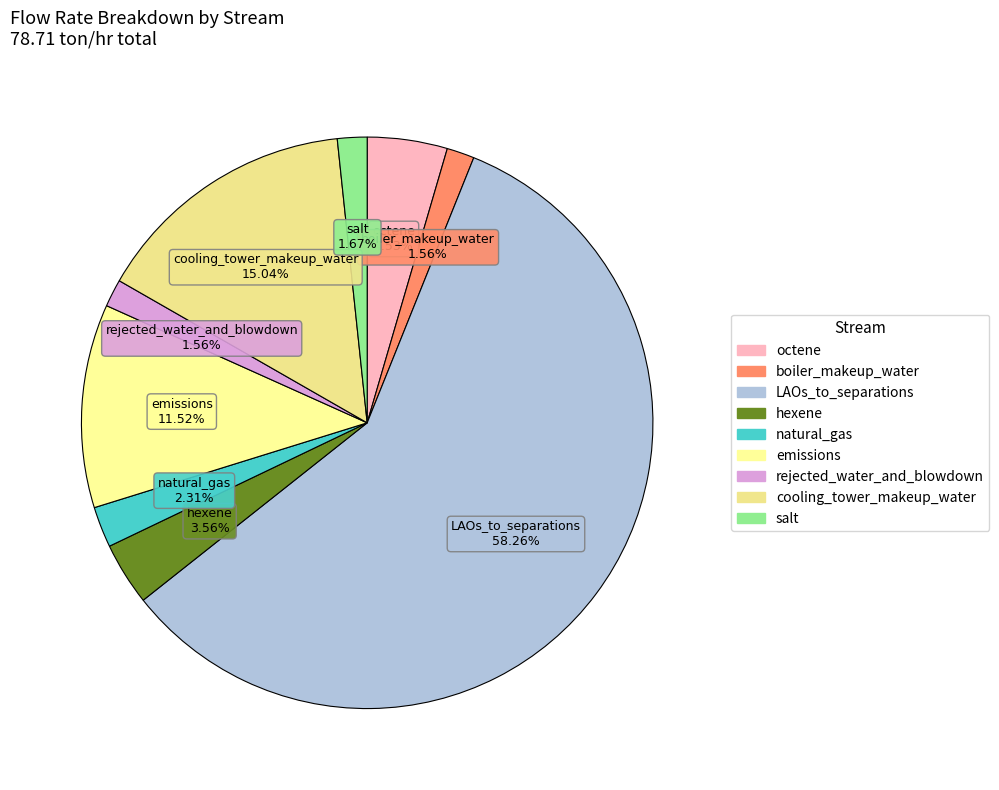

What percentage is the cooling_tower_makeup_water slice, to the nearest percent?

15%